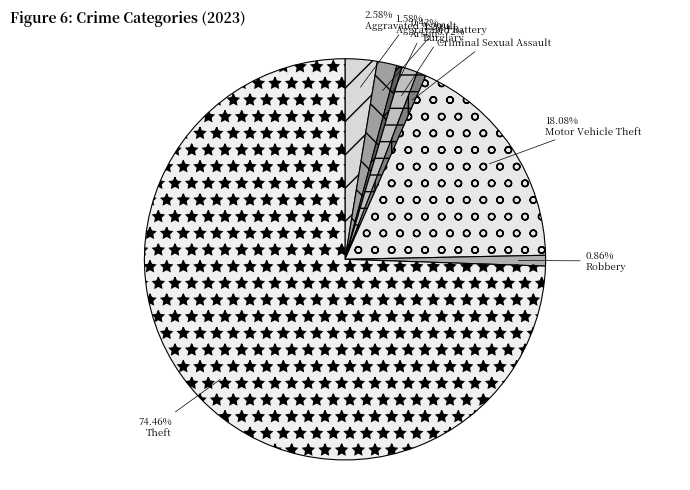

Count the number of slices in the pie.

8